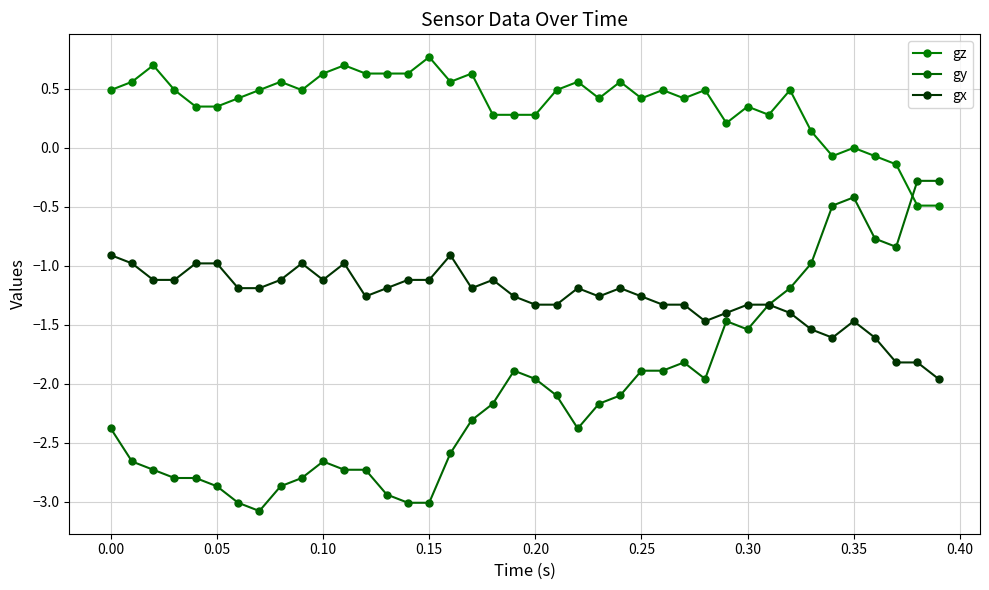

How many data points does each series have?

40